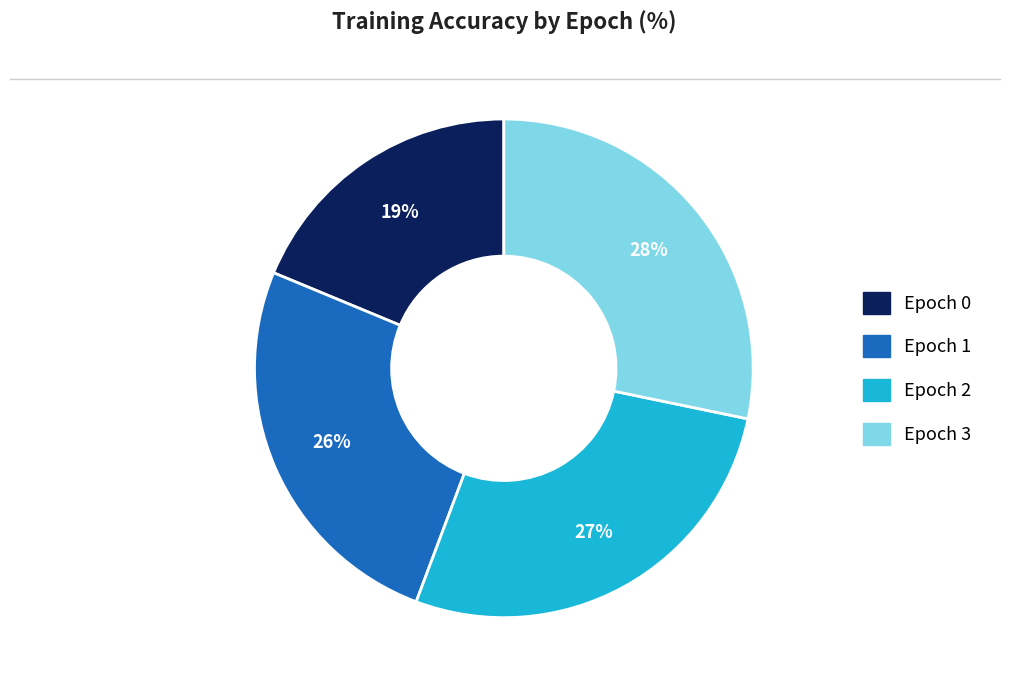

To the nearest percent, what is the average slice percentage?

25%